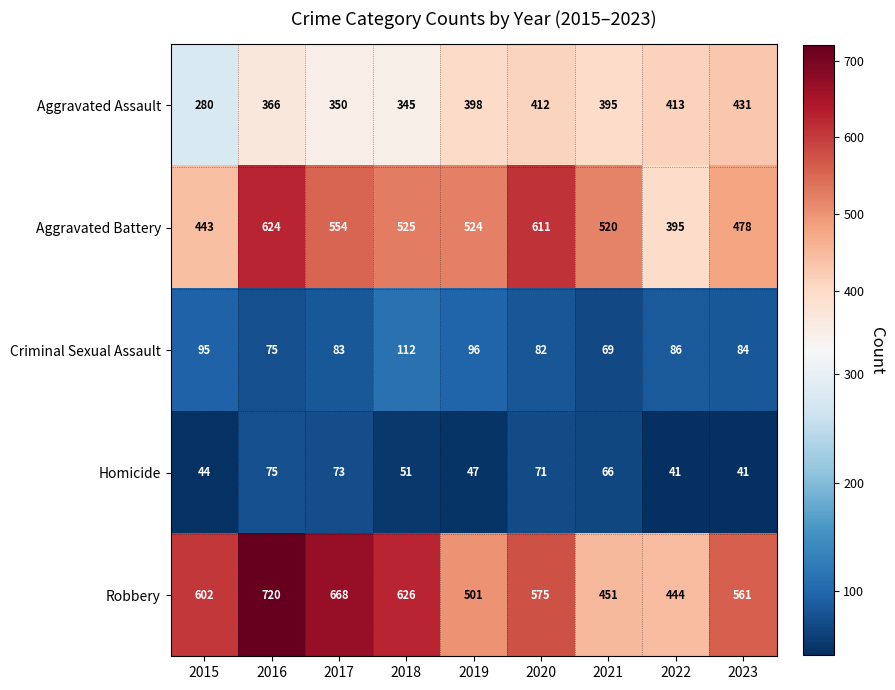

The value of Robbery at 2016 is 484. True or false?

False